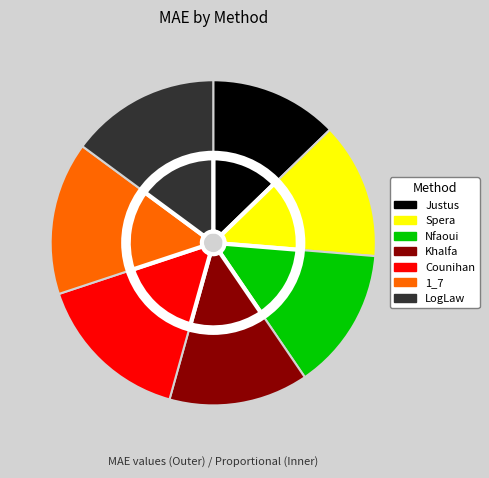

What percentage is the Khalfa slice, to the nearest percent?

14%